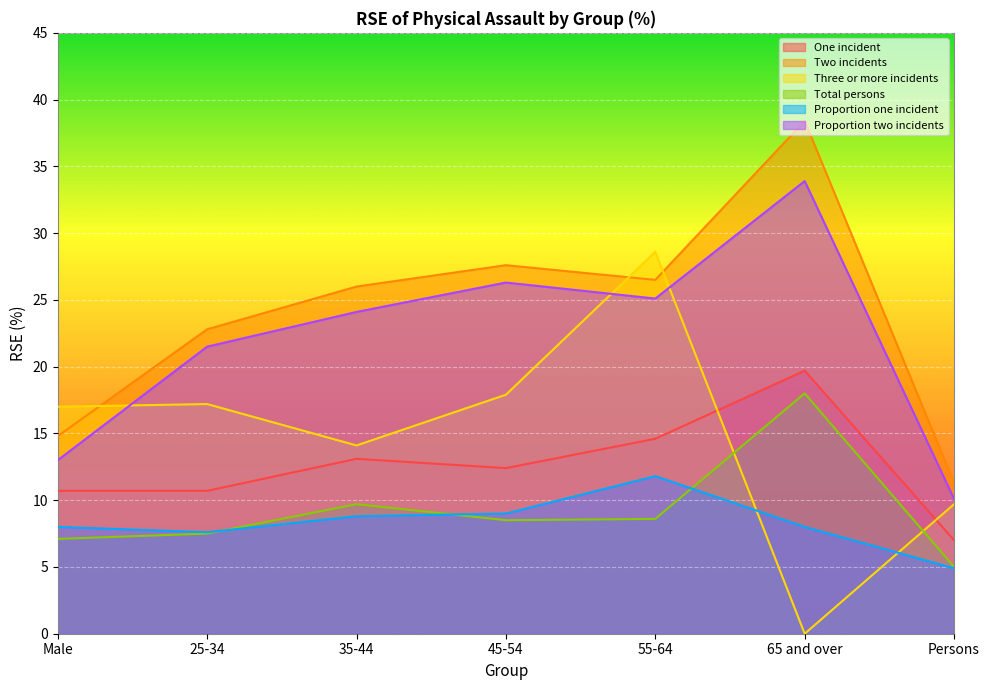

Reading left to right, transcribe all the data shown in this chart.

One incident: 10.7	10.7	13.1	12.4	14.6	19.7	7.0
Two incidents: 14.8	22.8	26.0	27.6	26.5	38.4	11.3
Three or more incidents: 17.0	17.2	14.1	17.9	28.6	0.0	9.7
Total persons: 7.1	7.5	9.7	8.5	8.6	18.0	5.0
Proportion one incident: 8.0	7.6	8.8	9.0	11.8	8.0	4.9
Proportion two incidents: 13.0	21.5	24.1	26.3	25.1	33.9	10.1